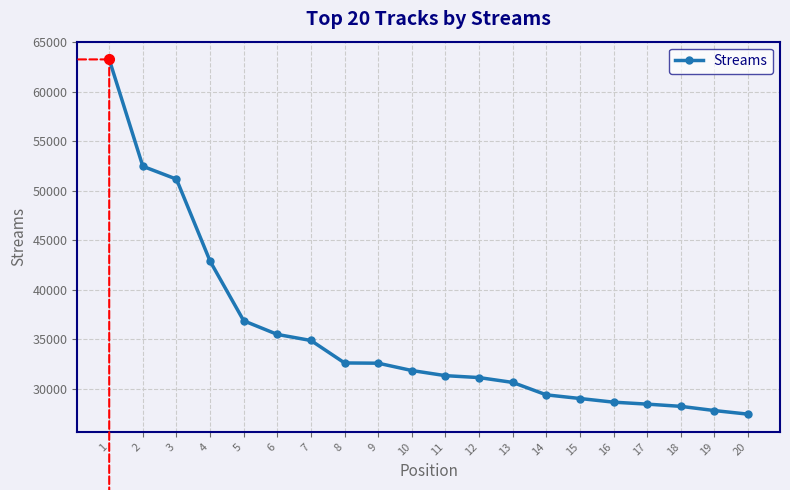

What is the sum of the values at 9 and 17?

61011